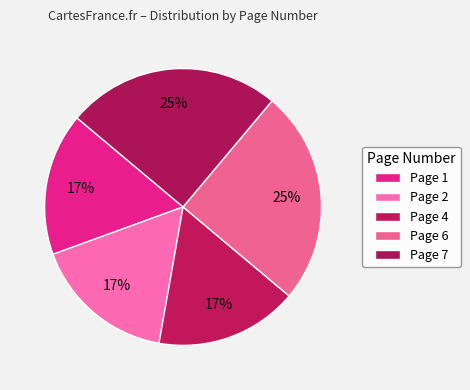

How many slices are in this pie chart?

5